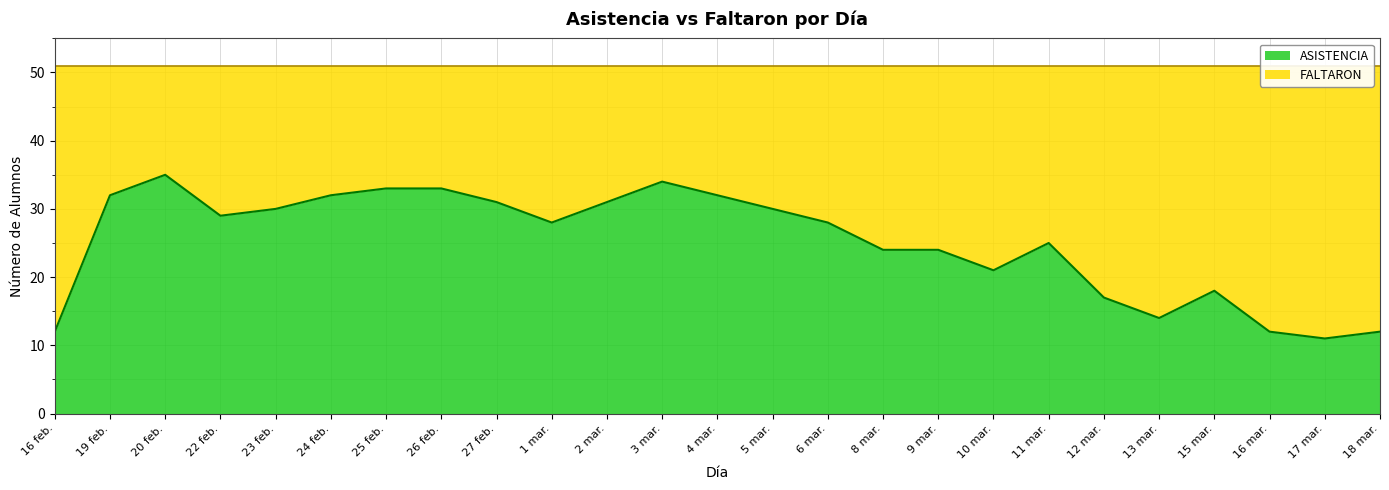

Reading left to right, list all the values displayed in this chart.

16 feb.=12	19 feb.=32	20 feb.=35	22 feb.=29	23 feb.=30	24 feb.=32	25 feb.=33	26 feb.=33	27 feb.=31	1 mar.=28	2 mar.=31	3 mar.=34	4 mar.=32	5 mar.=30	6 mar.=28	8 mar.=24	9 mar.=24	10 mar.=21	11 mar.=25	12 mar.=17	13 mar.=14	15 mar.=18	16 mar.=12	17 mar.=11	18 mar.=12